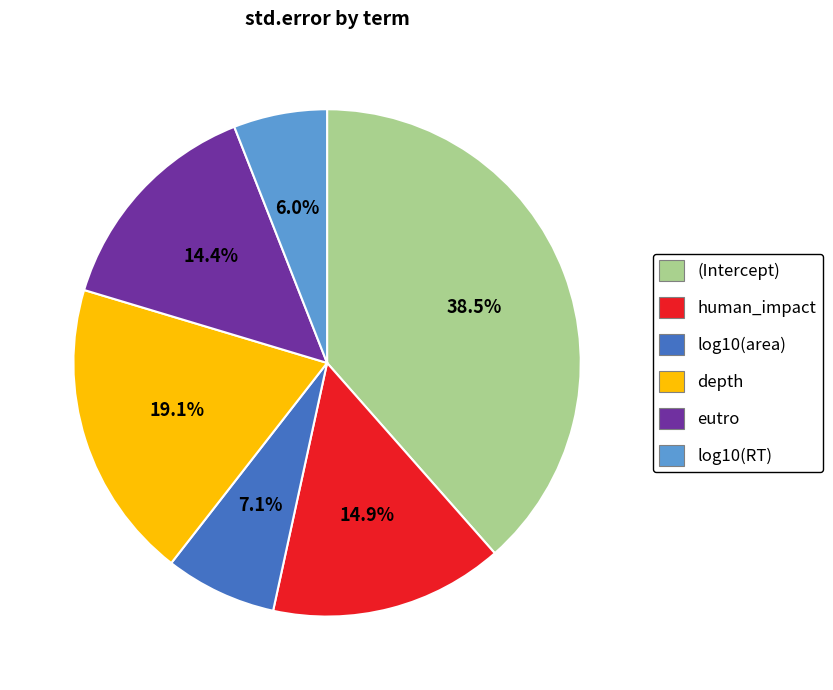

To the nearest percent, what is the average slice percentage?

17%